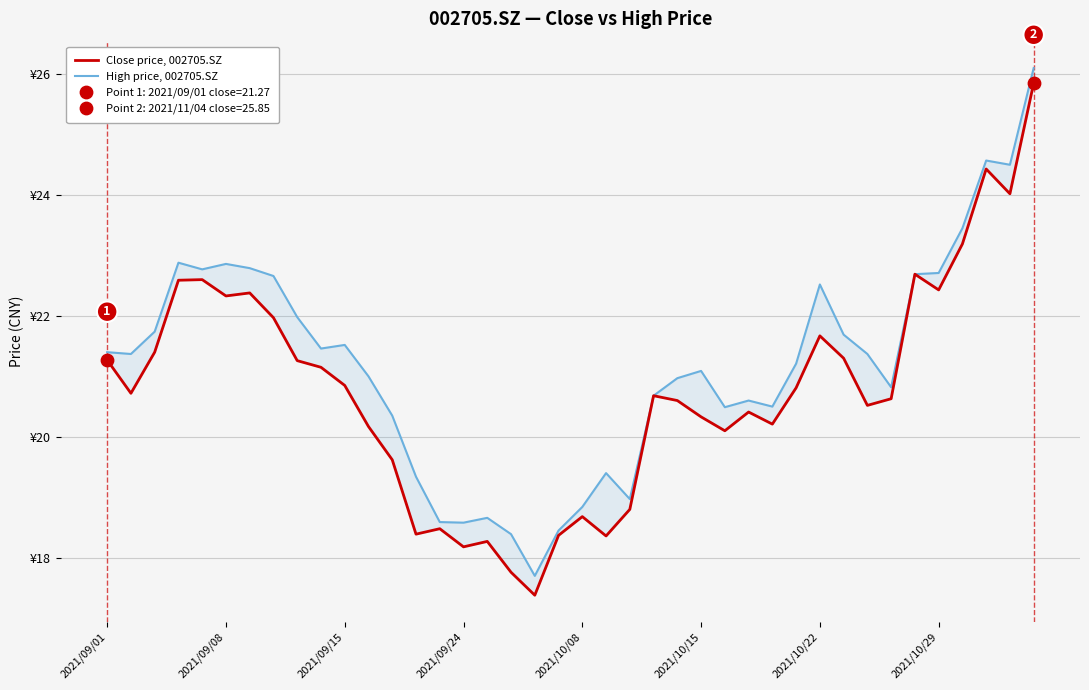

Which series has the largest total across all categories?

High price, 002705.SZ